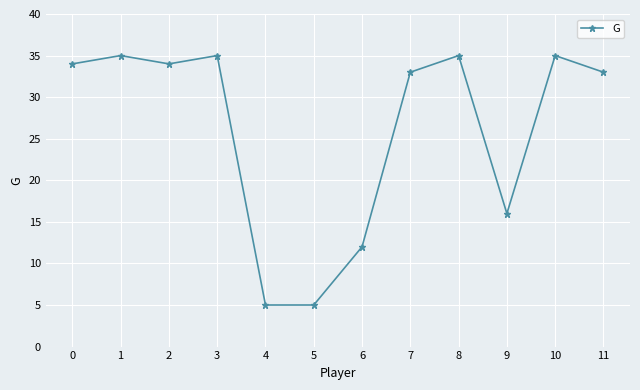

Where is the data nearest to the value 20?

9